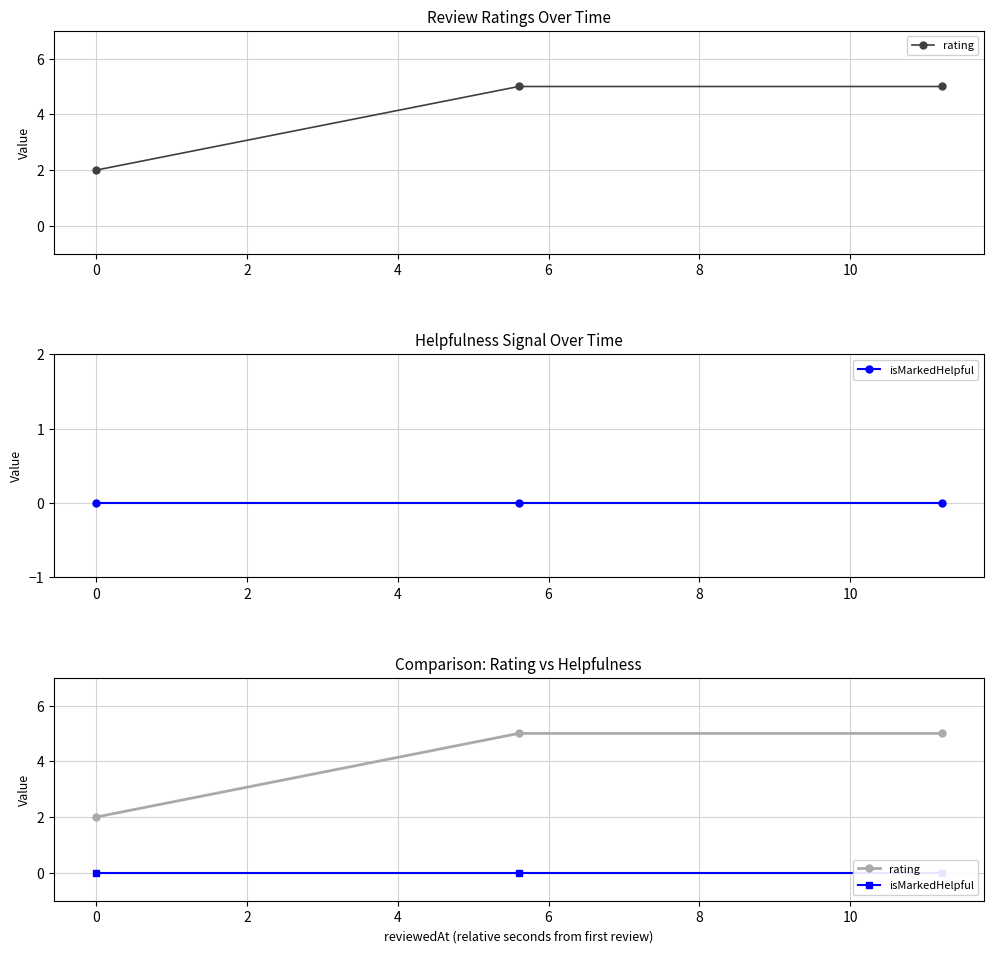

Rank the series at −2 from lowest to highest value.

isMarkedHelpful, rating